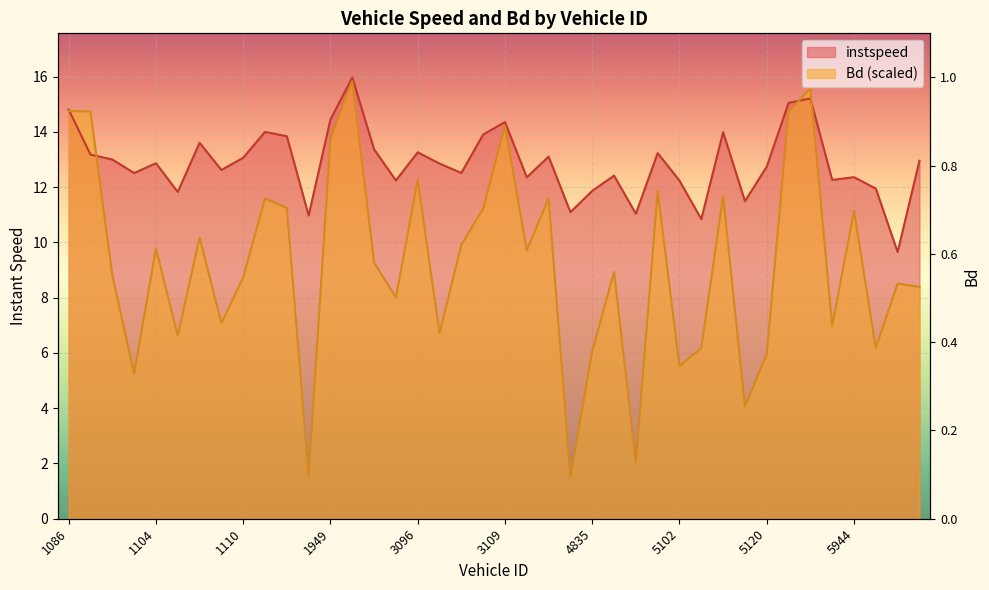

What is the sum of all Bd values?

368.3